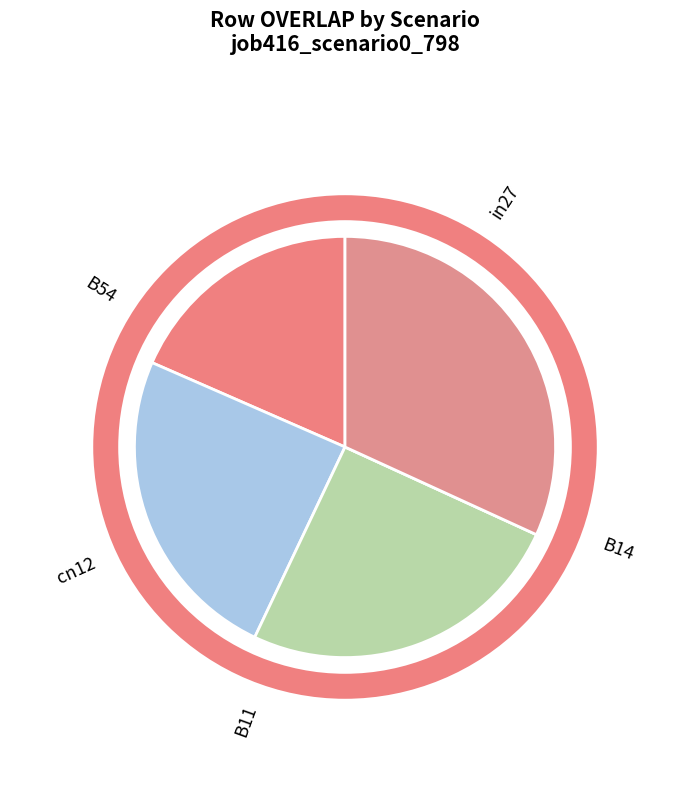

To the nearest percent, what is the difference between the largest and smallest slice percentages?

32%